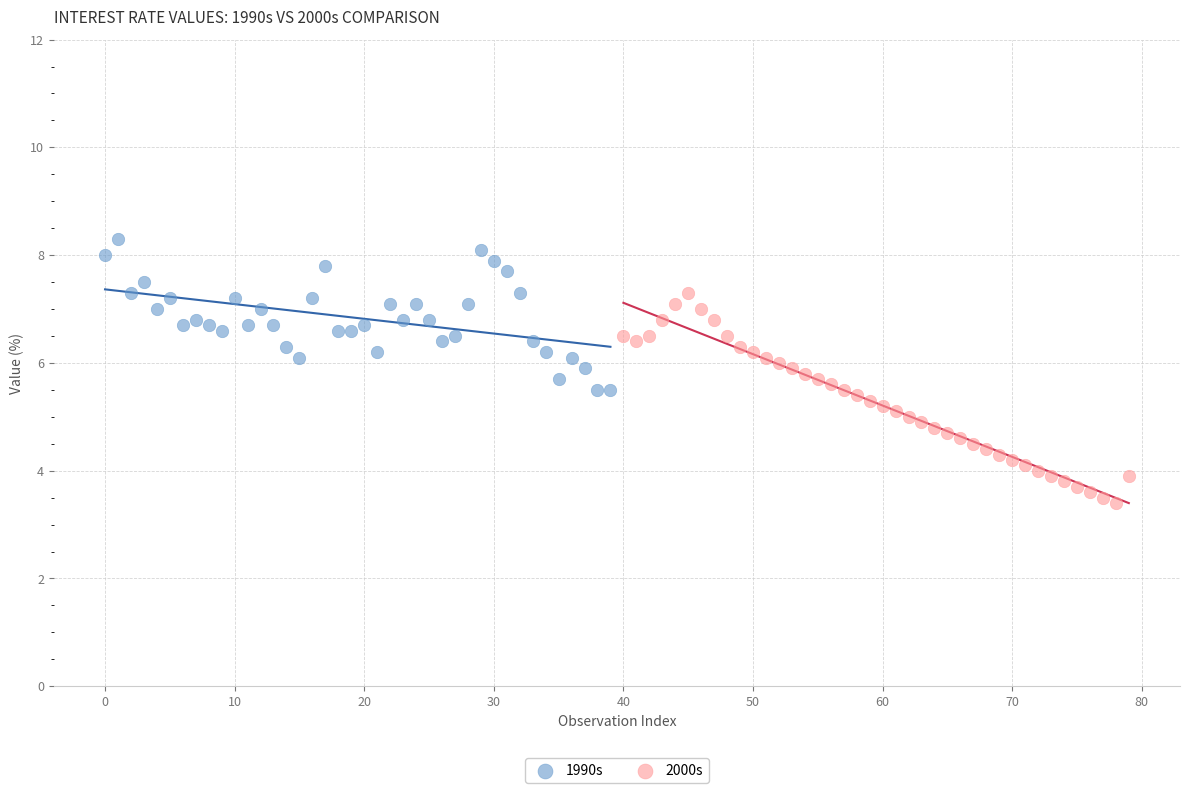

What are all the series names shown in the legend?

1990s, 2000s